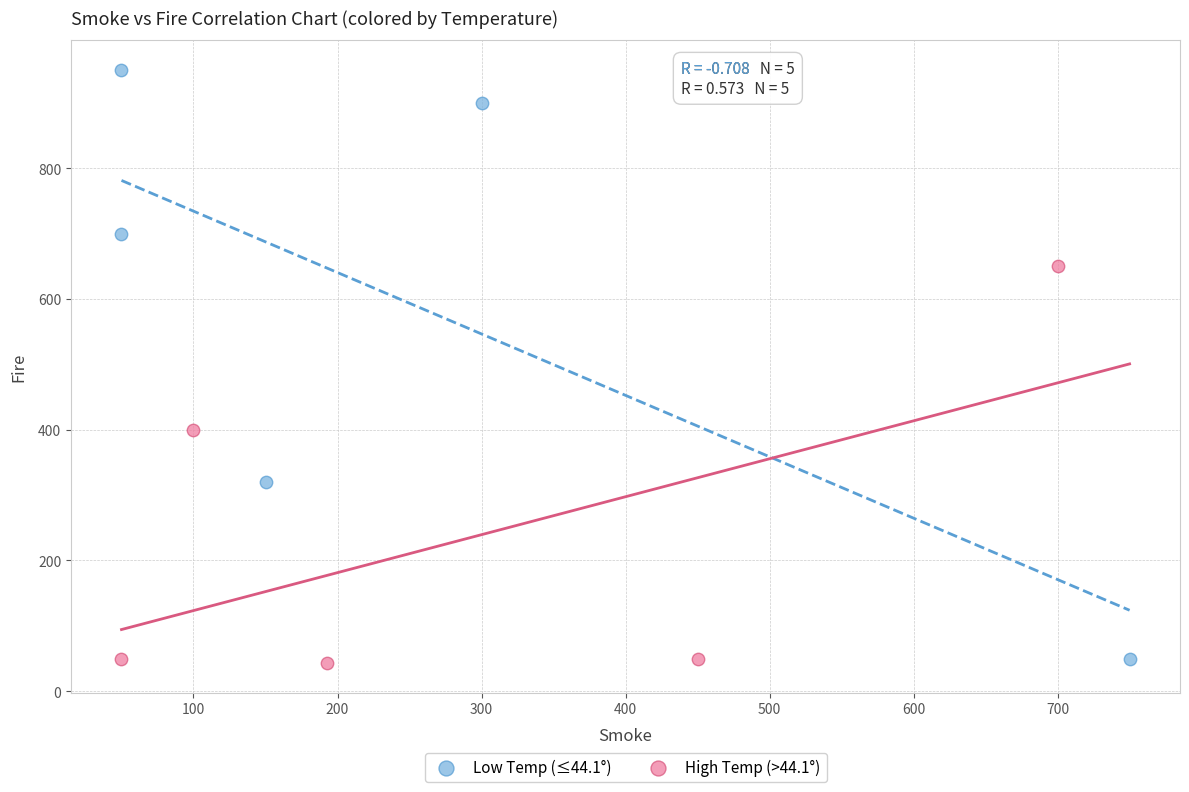

What are all the series names shown in the legend?

Low Temp (≤44.1°), High Temp (>44.1°)